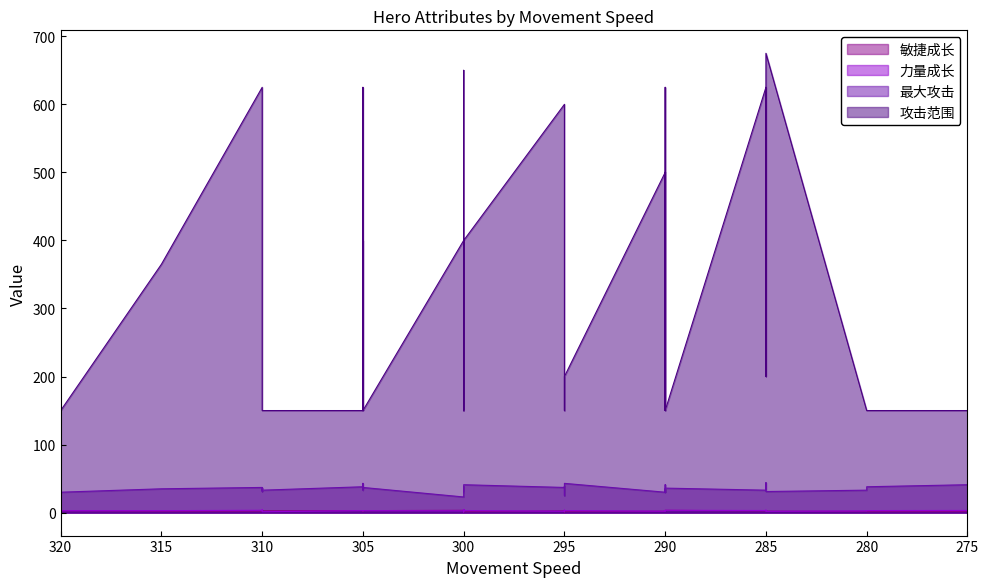

What is the spread (max minus min) of values at 290?

622.8